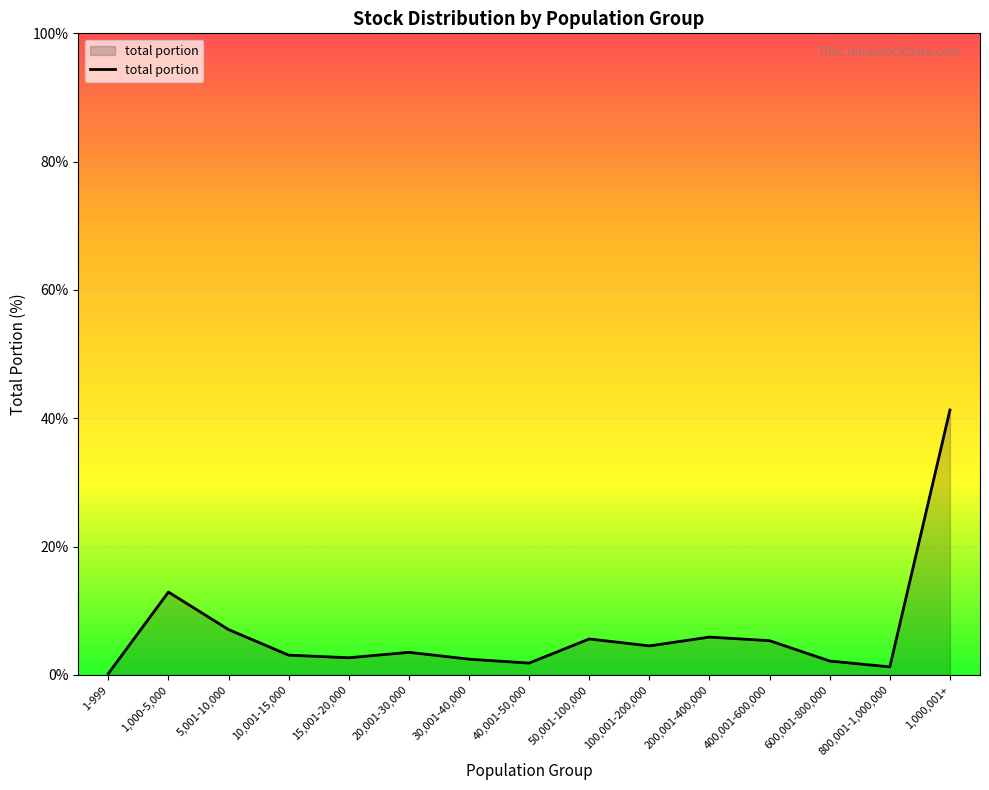

True or false: the data shows 4.0 at 5,001-10,000.

False